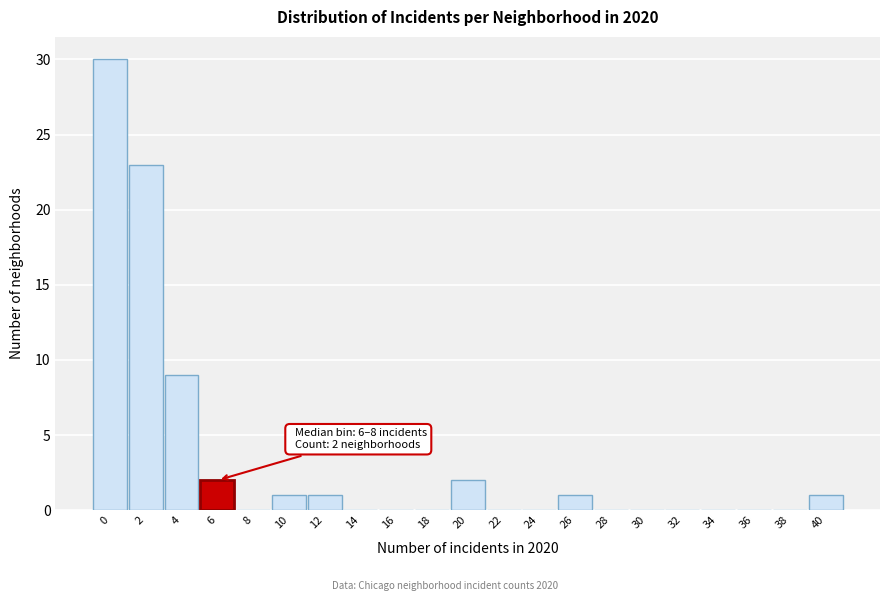

Reading right to left, what are all the values shown in this chart?

40=1	38=0	36=0	34=0	32=0	30=0	28=0	26=1	24=0	22=0	20=2	18=0	16=0	14=0	12=1	10=1	8=0	6=2	4=9	2=23	0=30